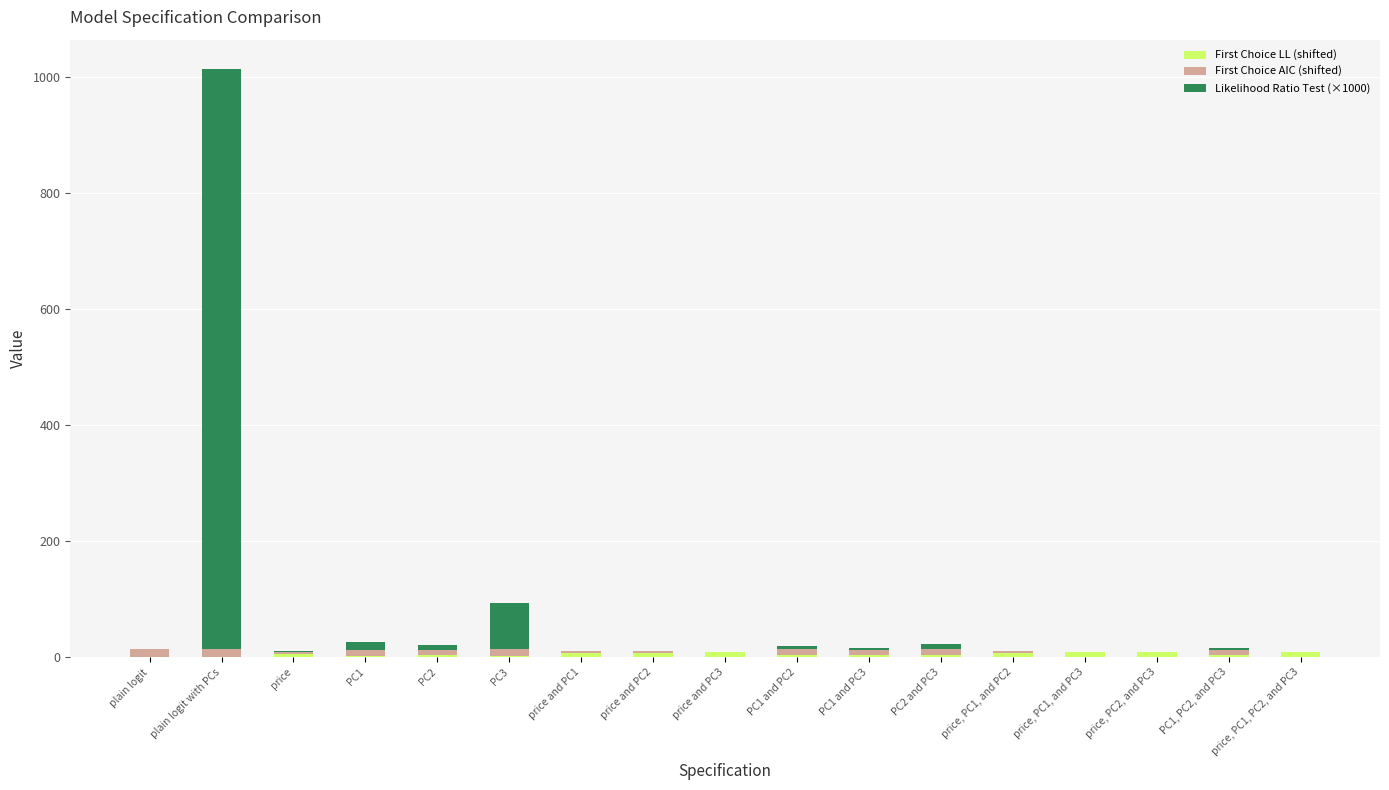

Does the chart contain stacked bars?

Yes